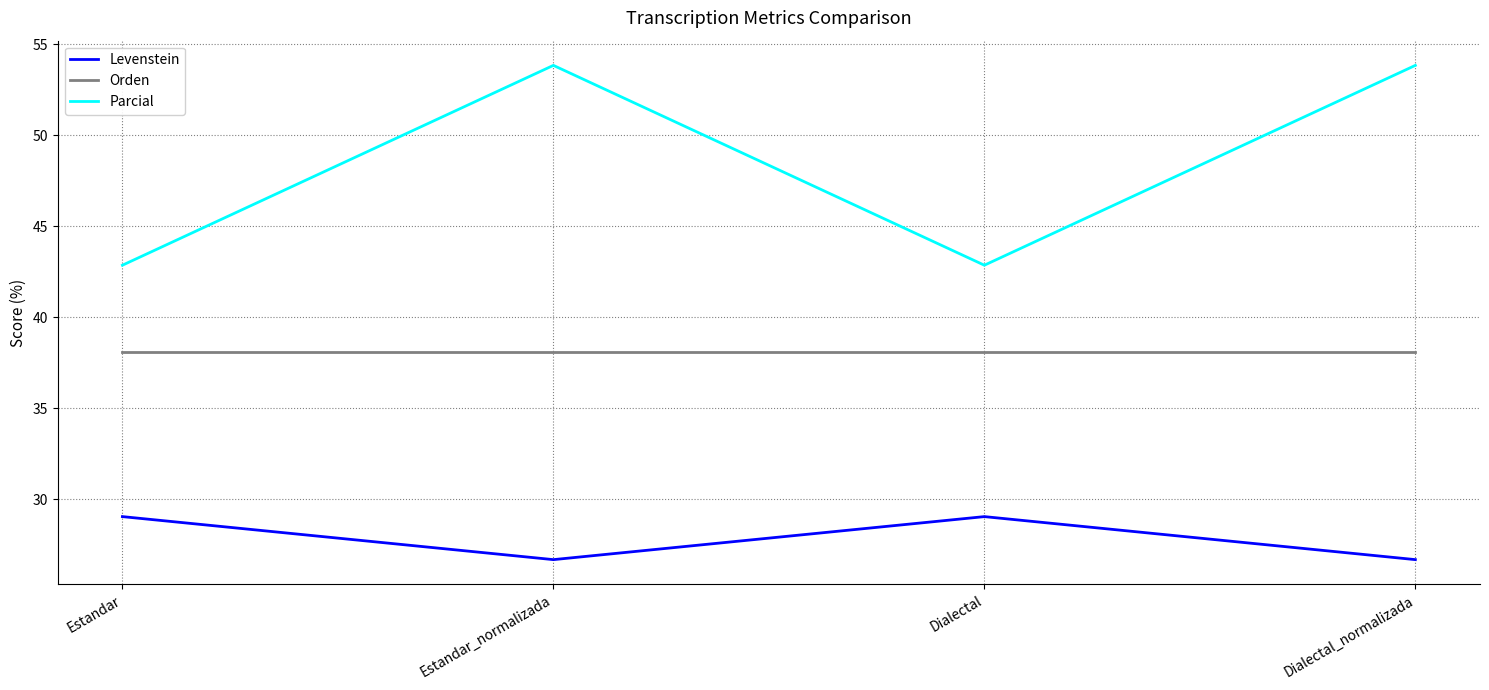

How many lines are shown in the chart?

3